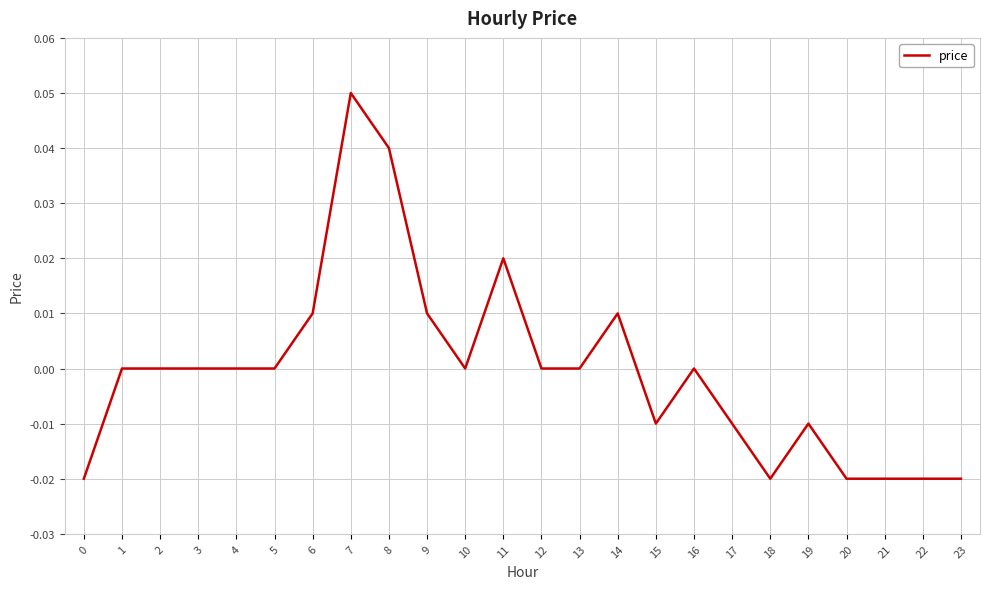

The chart shows a value of 0.0 at 2. True or false?

True